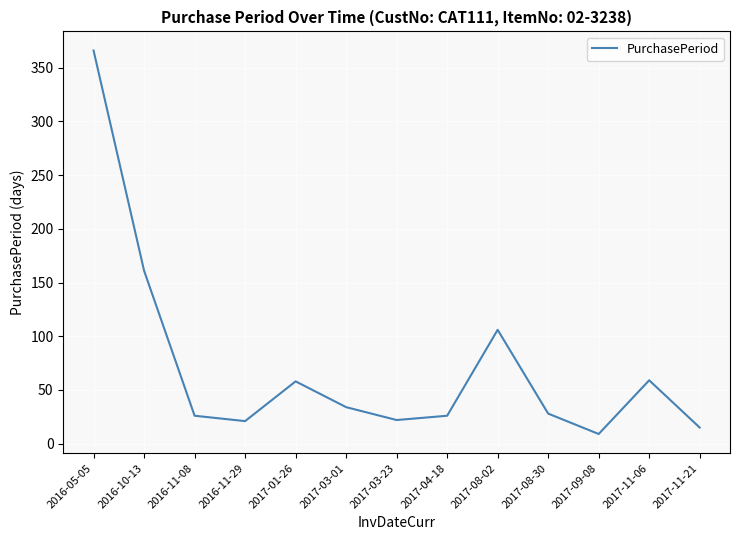

What is the smallest value displayed?

9